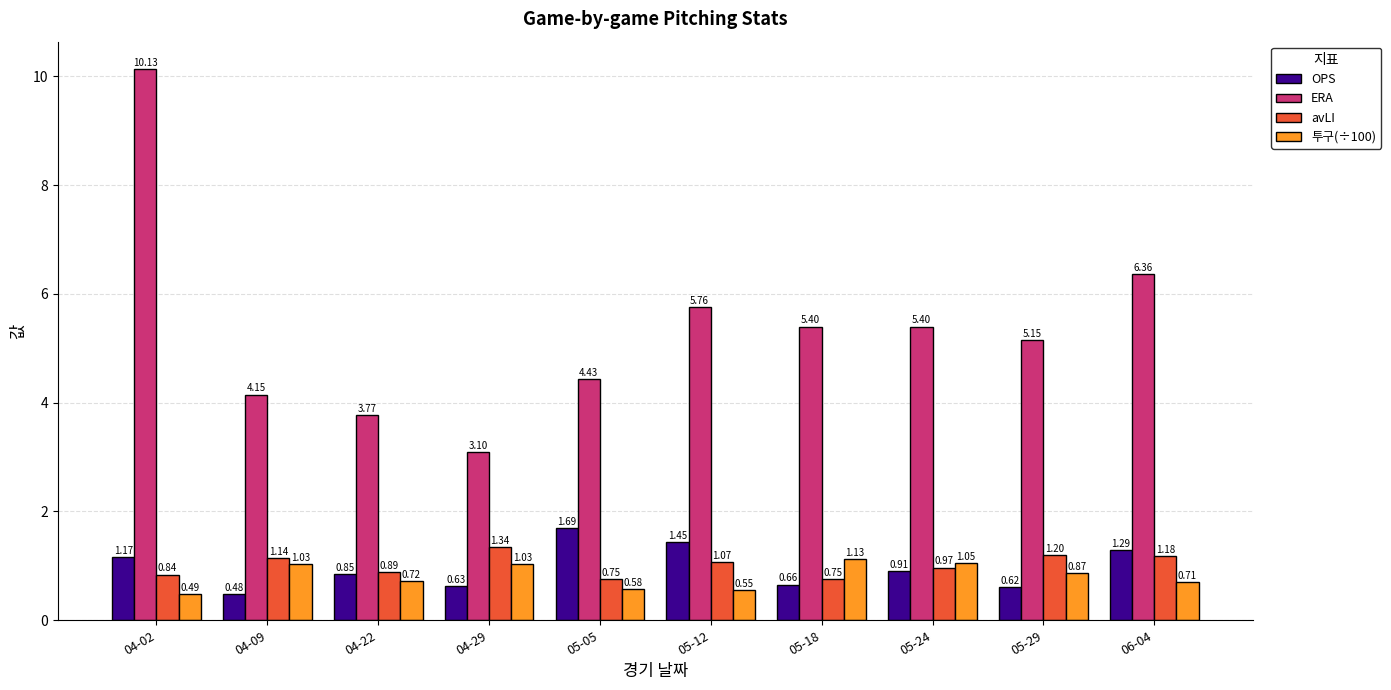

What is the difference between the ERA values at 05-18 and 04-29?

2.3